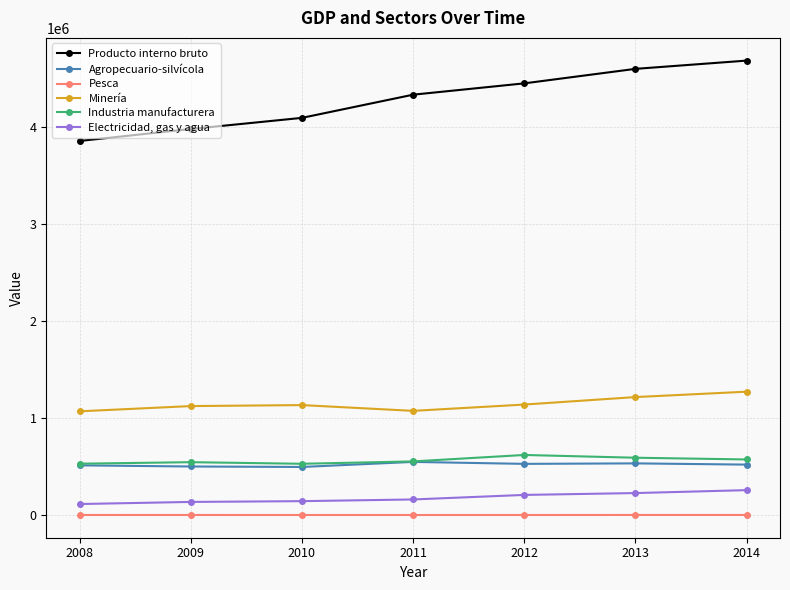

The value of Producto interno bruto at 2010 is 7106688. True or false?

False